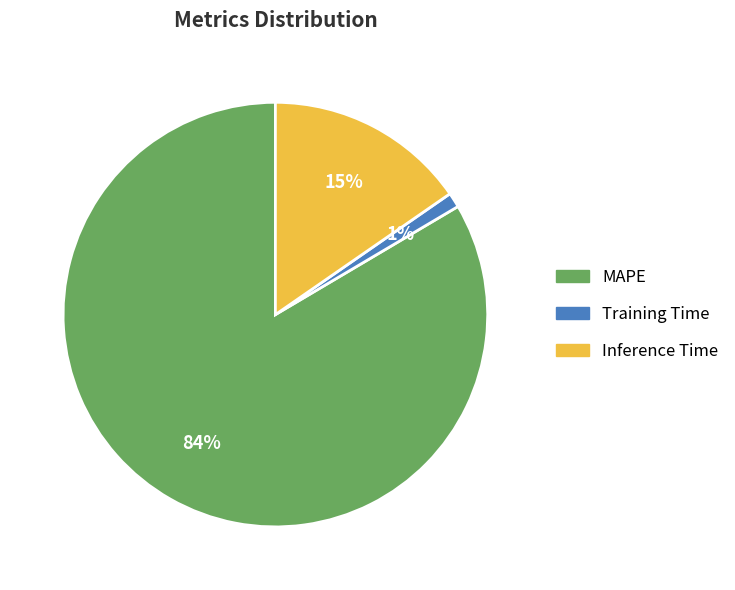

Is MAPE the majority of the pie?

Yes